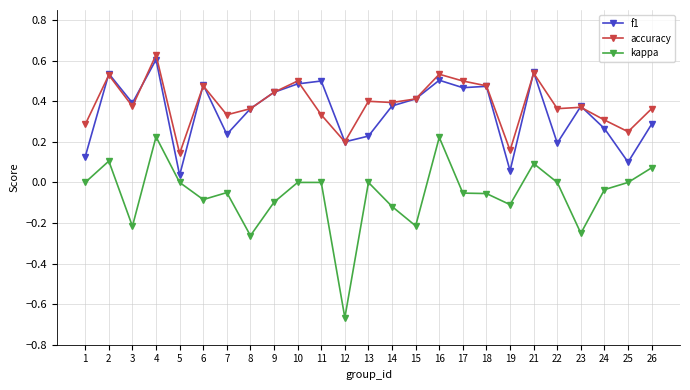

Rank the series at 19 from lowest to highest value.

kappa, f1, accuracy